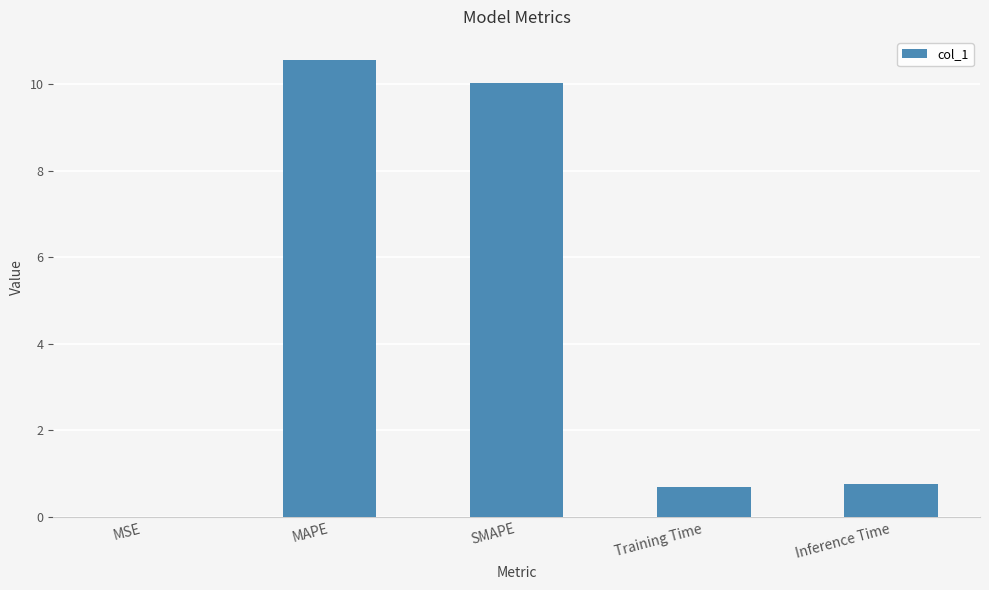

What is the approximate value at SMAPE?

10.0